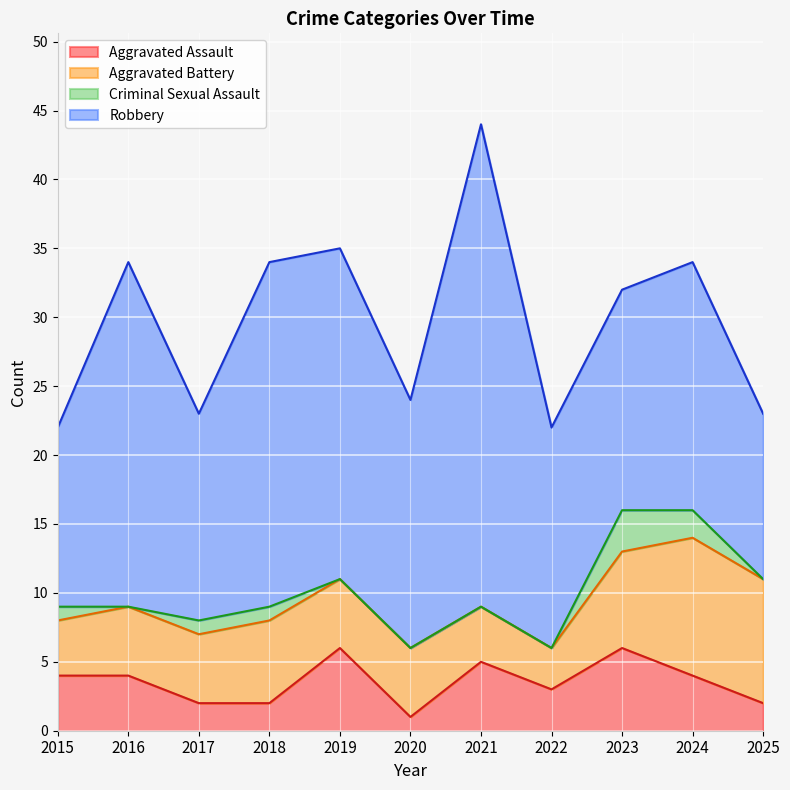

How many positive values does the Criminal Sexual Assault series have?

5